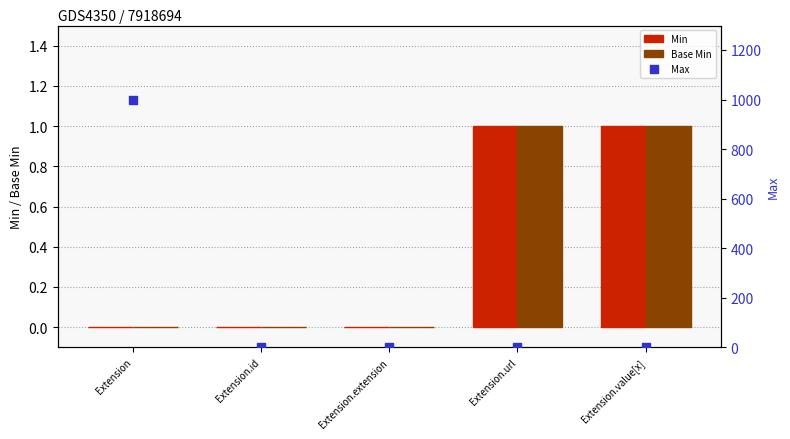

At how many categories does at least one series exceed 430?

1